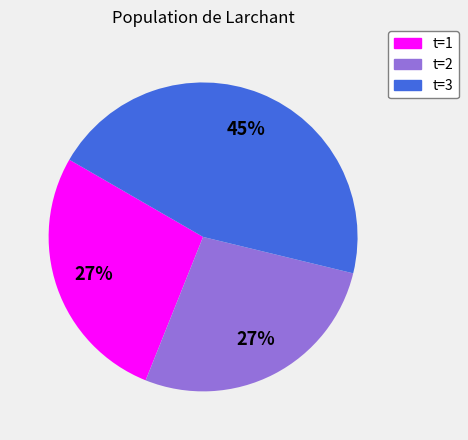

The t=1 slice represents 27% of the pie. True or false?

True